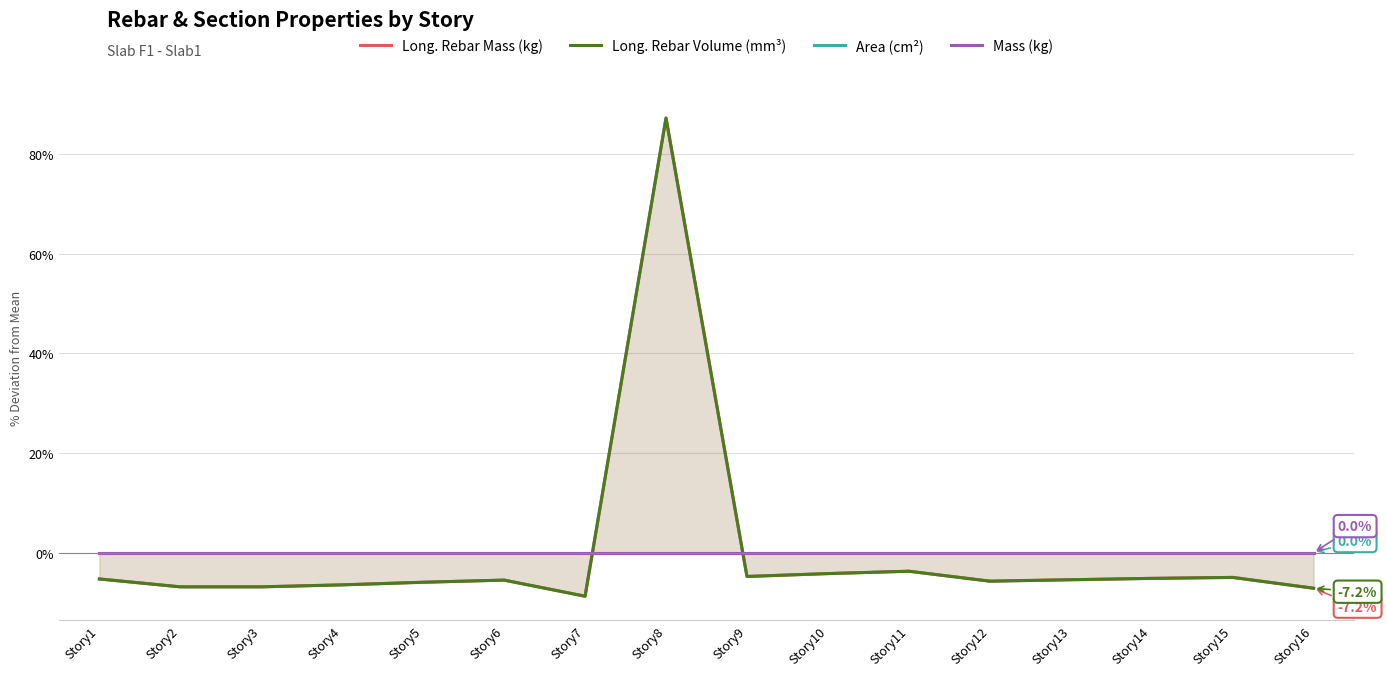

Reading left to right, extract all data points from this chart.

Long. Rebar Mass (kg): -5.3	-6.9	-6.9	-6.5	-6.0	-5.5	-8.8	87.2	-4.8	-4.2	-3.8	-5.8	-5.5	-5.2	-5.0	-7.2
Long. Rebar Volume (mm³): -5.3	-6.9	-6.9	-6.5	-6.0	-5.5	-8.8	87.2	-4.8	-4.2	-3.8	-5.8	-5.5	-5.2	-5.0	-7.2
Area (cm²): 0.0	0.0	0.0	0.0	0.0	0.0	0.0	0.0	0.0	0.0	0.0	0.0	0.0	0.0	0.0	0.0
Mass (kg): 0.0	0.0	0.0	0.0	0.0	0.0	0.0	0.0	0.0	0.0	0.0	0.0	0.0	0.0	0.0	0.0